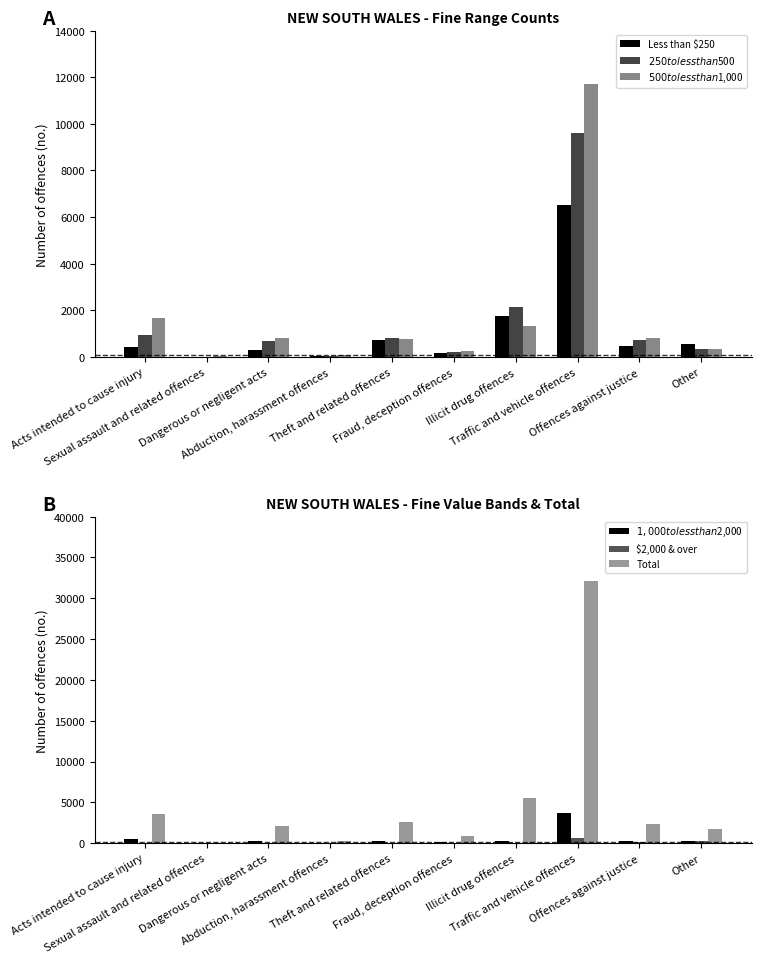

What is the difference between the highest and lowest values at Acts intended to cause injury?

3531